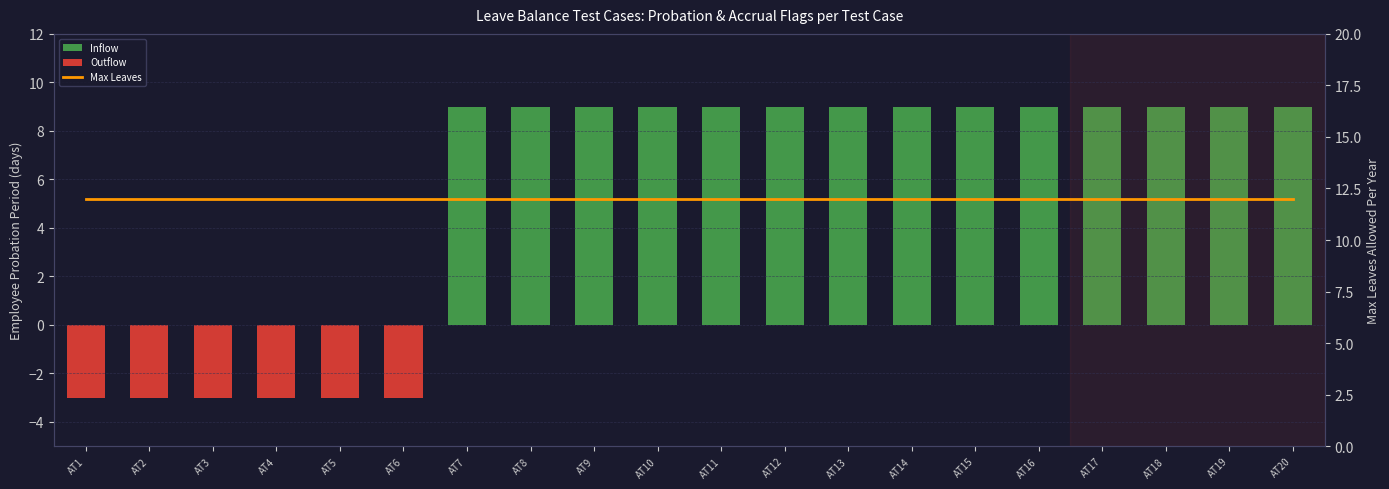

Read the Inflow value at AT8.

9